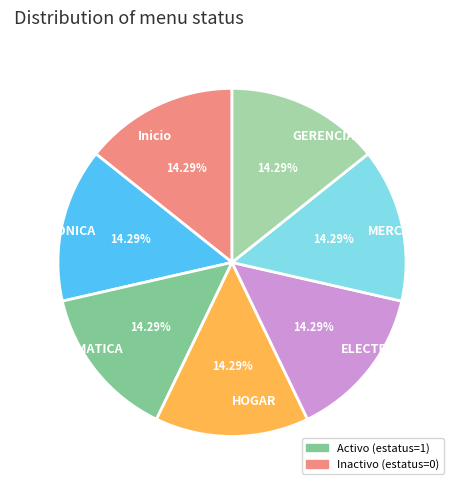

To the nearest percent, what is the combined percentage of HOGAR and Inicio?

29%